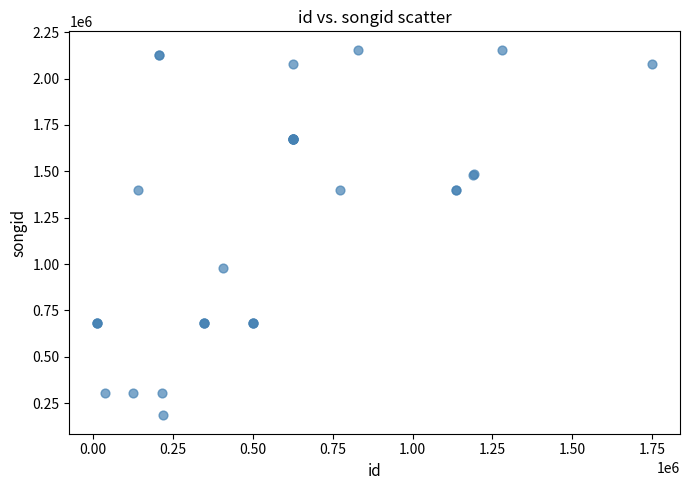

What Y value in the scatter plot is closest to 1170098?

977763